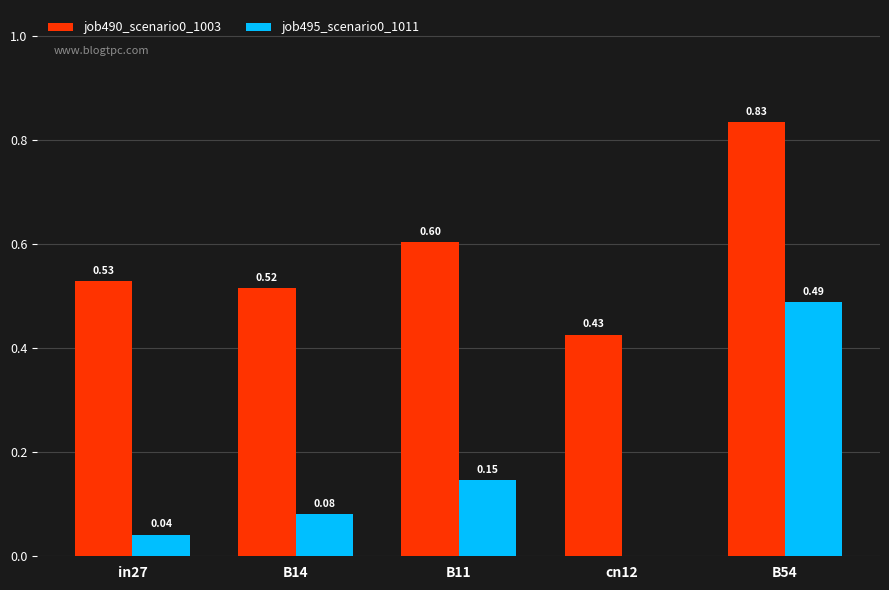

What is the total value across all series at B14?

0.6